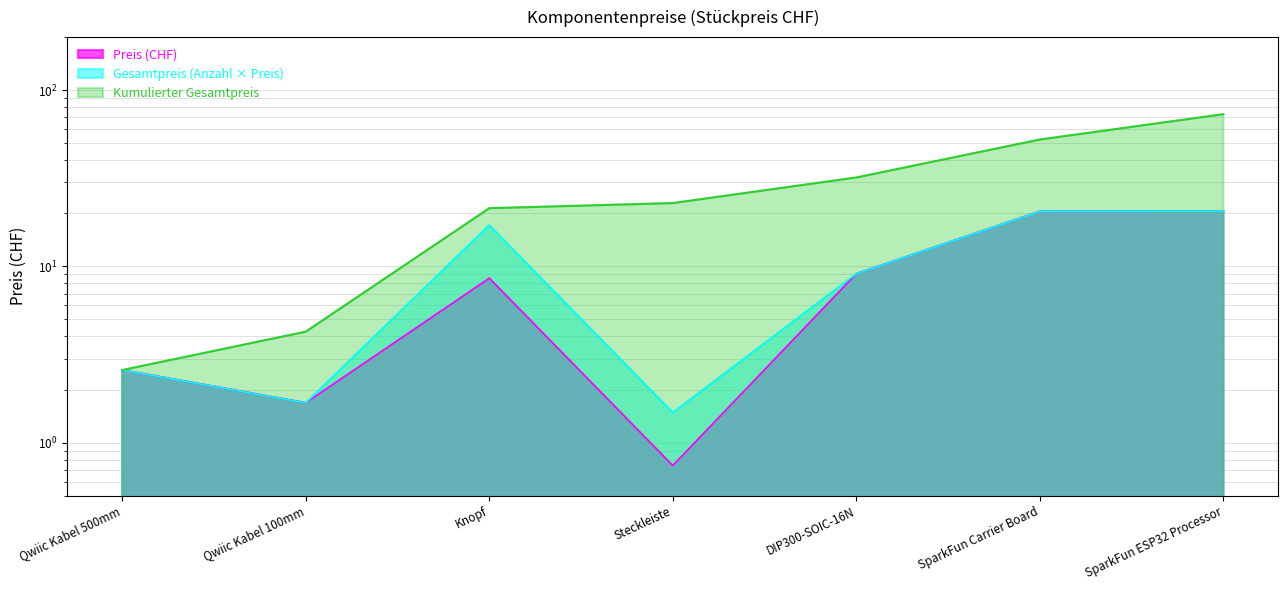

How many data points are above 8?

4